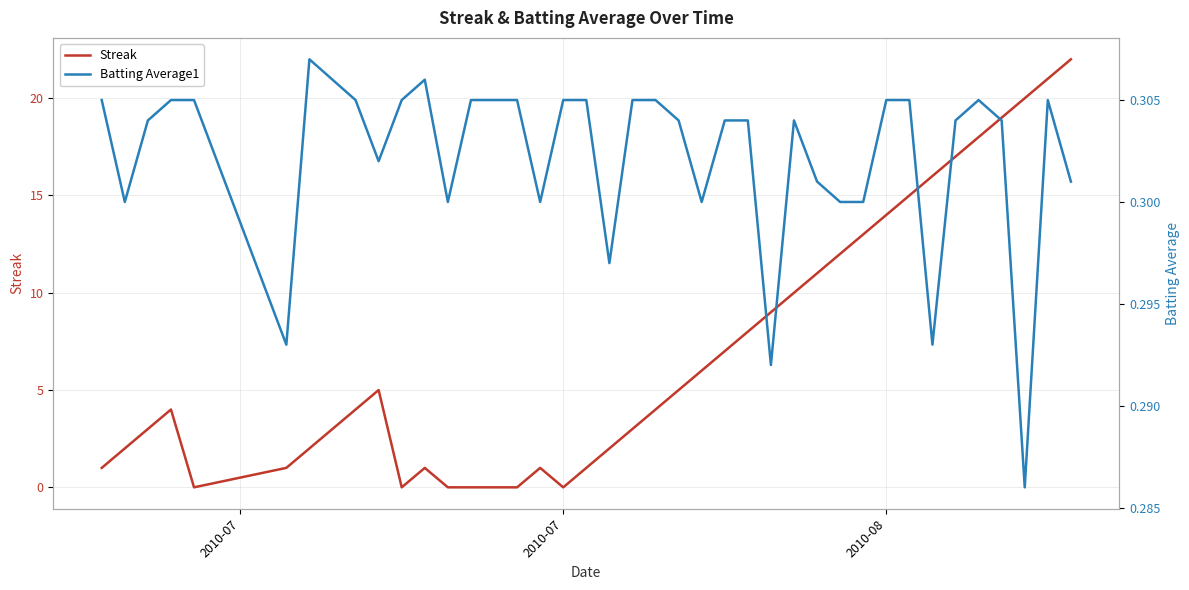

Which series has the largest total across all categories?

Streak